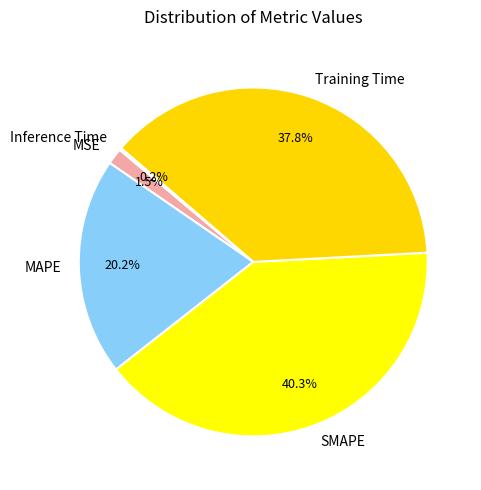

What portion of the pie excludes SMAPE?

59.7%